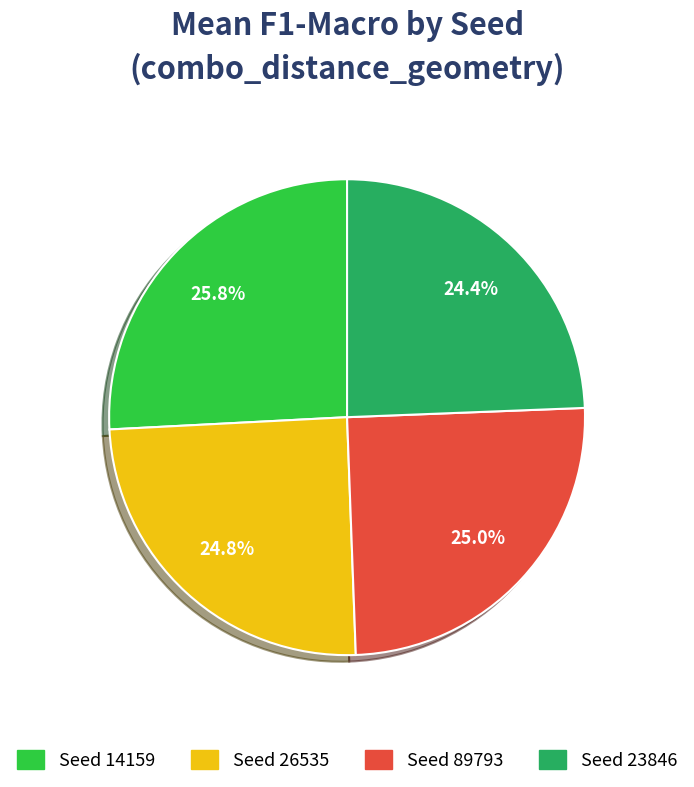

Which has a higher value, Seed 23846 or Seed 89793?

Seed 89793